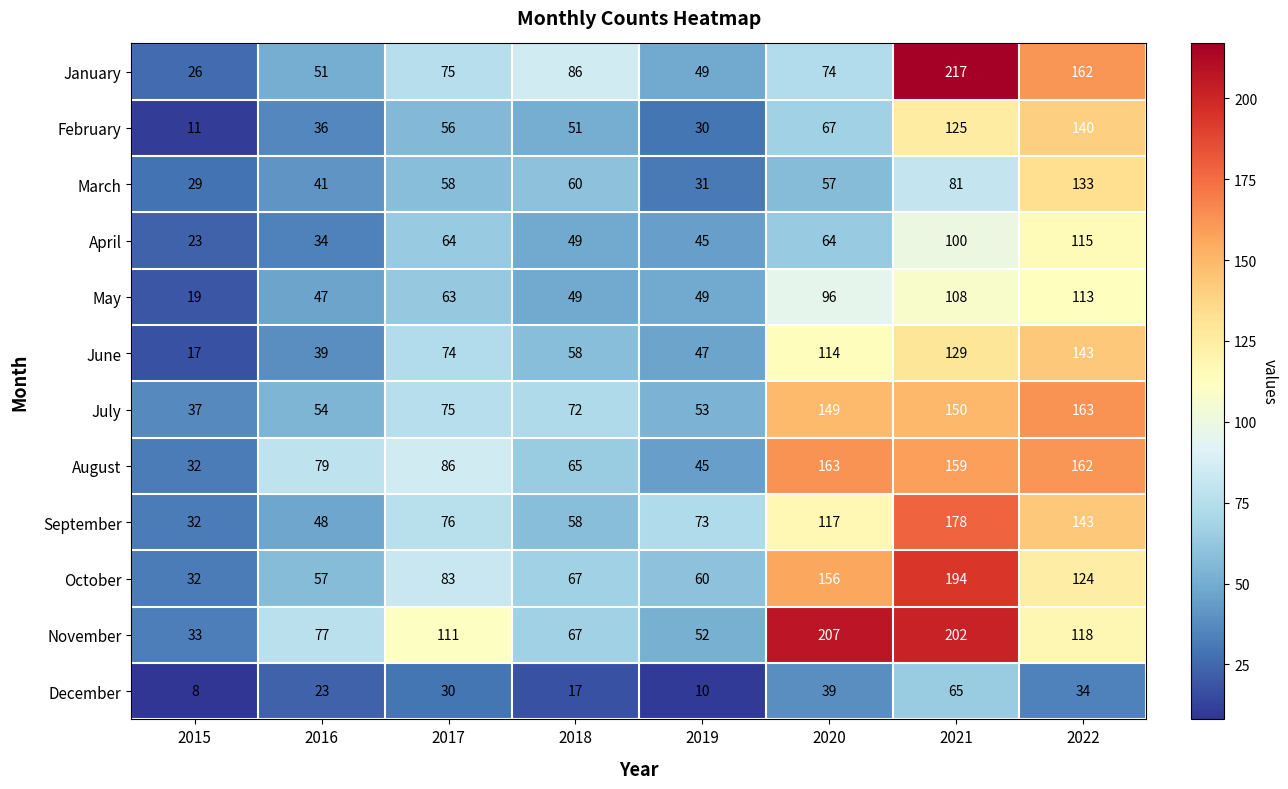

Count the number of data series in this chart.

12